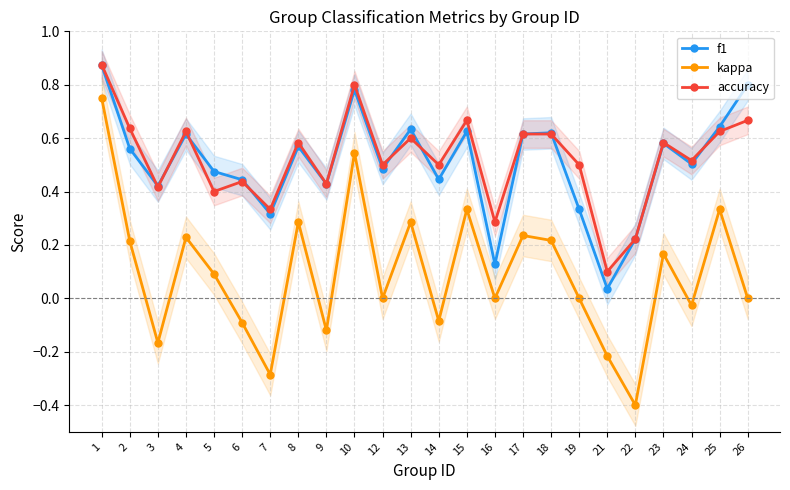

What is the value of the kappa point at the 2nd from the left?

0.2